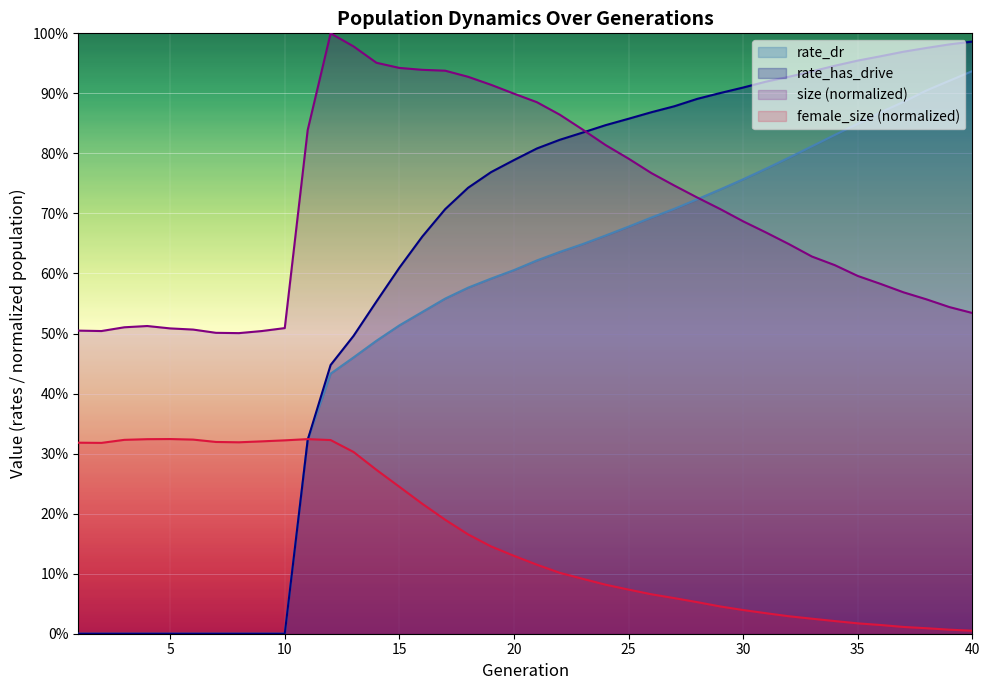

How many values in the rate_dr series exceed 0?

30